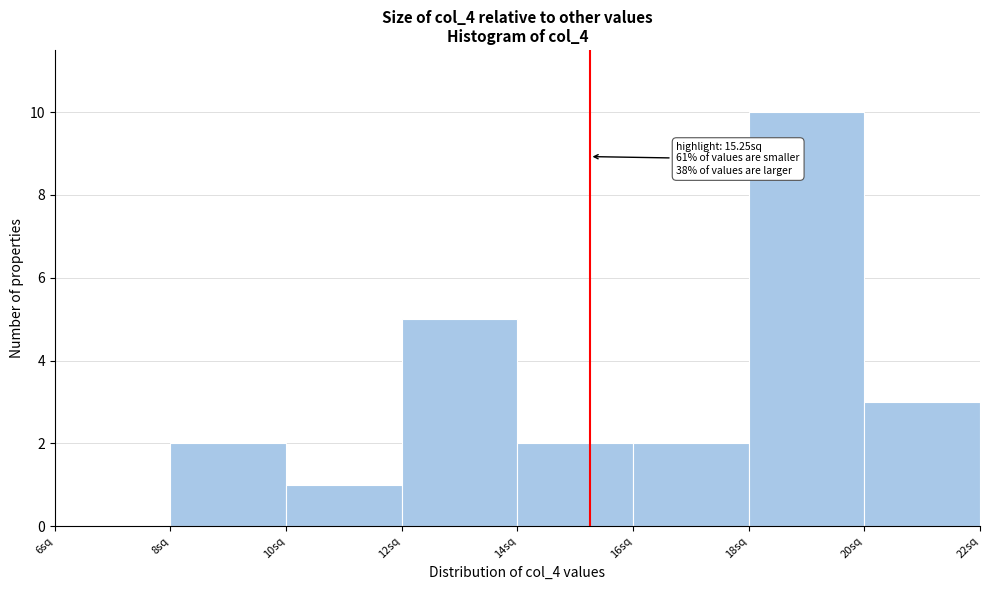

Which range on the x-axis has the tallest bar?

18 to 20